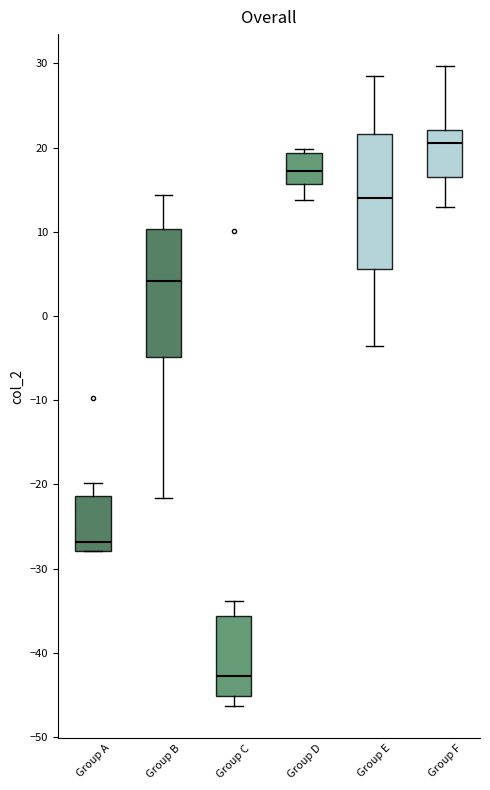

Reading left to right, read every box against the y-axis: the position of its median line, the range the box covers, and the ends of its whiskers. The values are not printed on the chart, so give them approximately, as read against the axis.

Group A: median -27, box -28 to -21, whiskers -28 to -20
Group B: median 4, box -5 to 10, whiskers -22 to 14
Group C: median -43, box -45 to -36, whiskers -46 to -34
Group D: median 17, box 16 to 19, whiskers 14 to 20
Group E: median 14, box 6 to 22, whiskers -4 to 29
Group F: median 21, box 17 to 22, whiskers 13 to 30